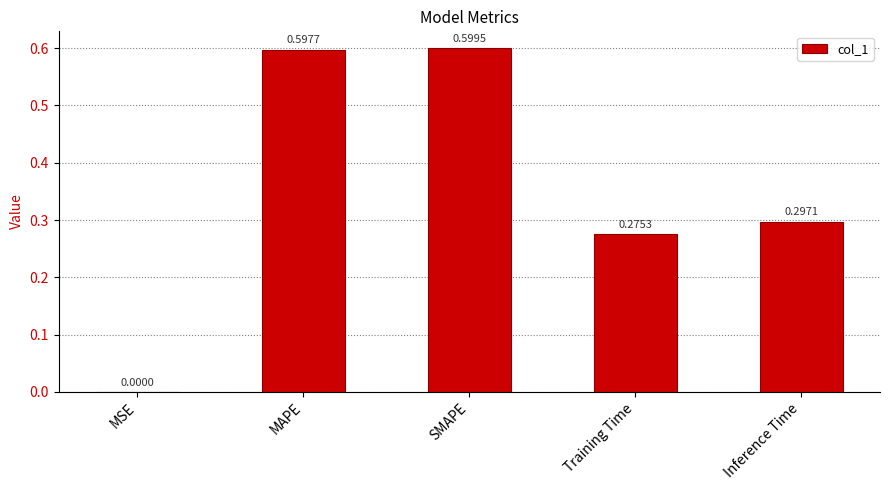

What is the change in value from MSE to Training Time?

+0.3